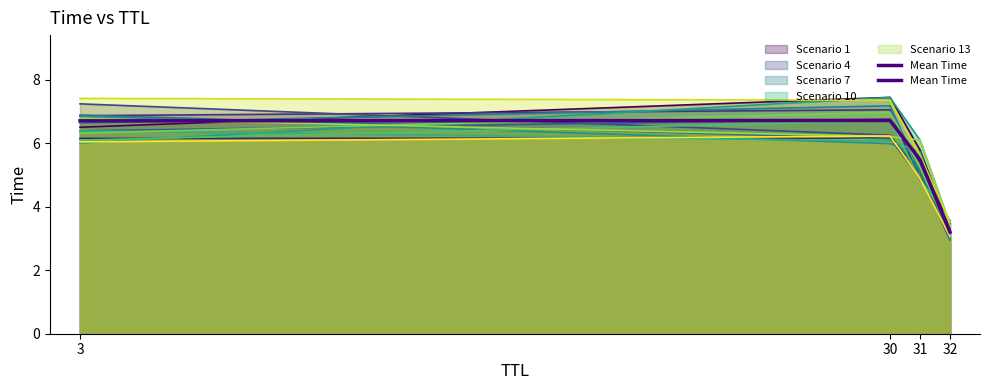

Rank the categories by value from highest to lowest.

30, 3, 31, 32